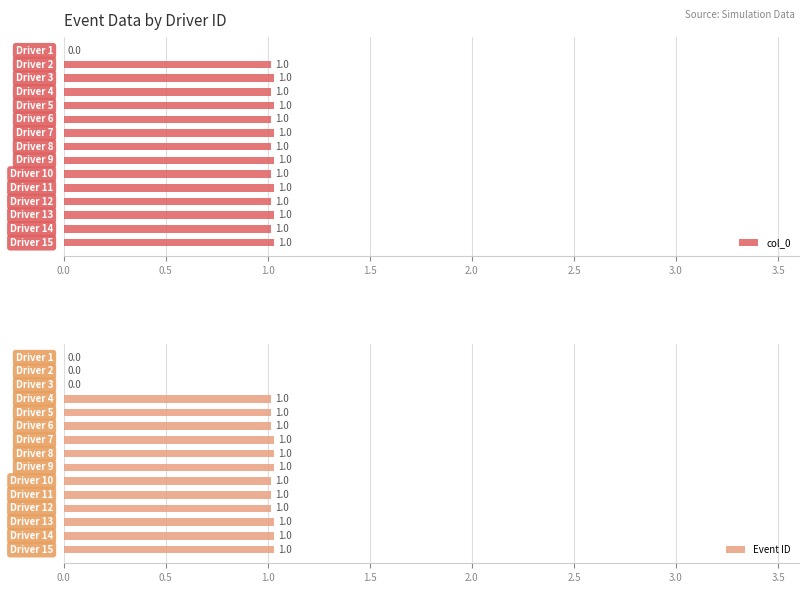

Is the value of col_0 at 3.0 greater than the value of Event ID at 12?

No